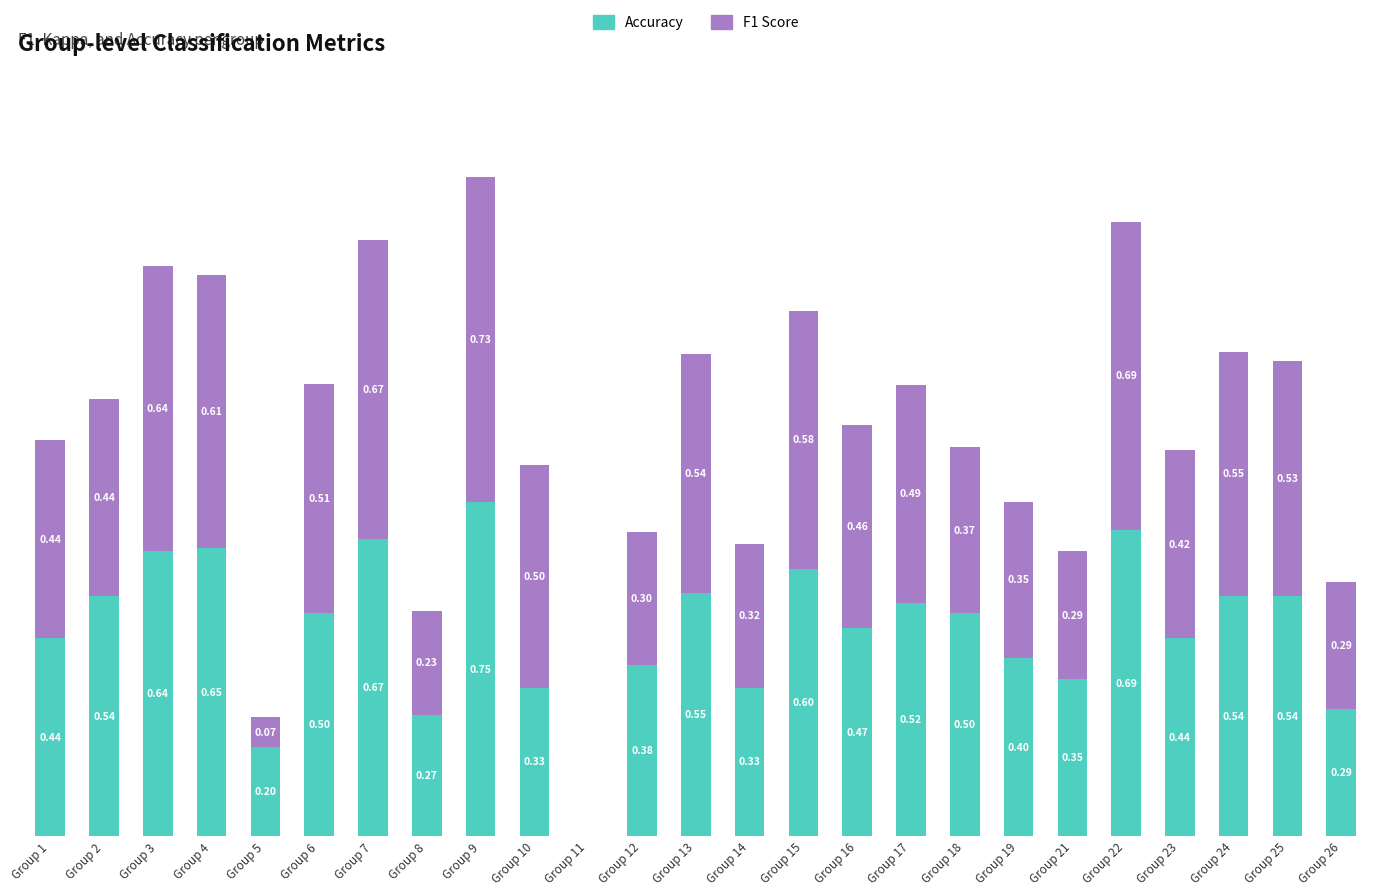

At which category is the sum across all series the highest?

Group 9